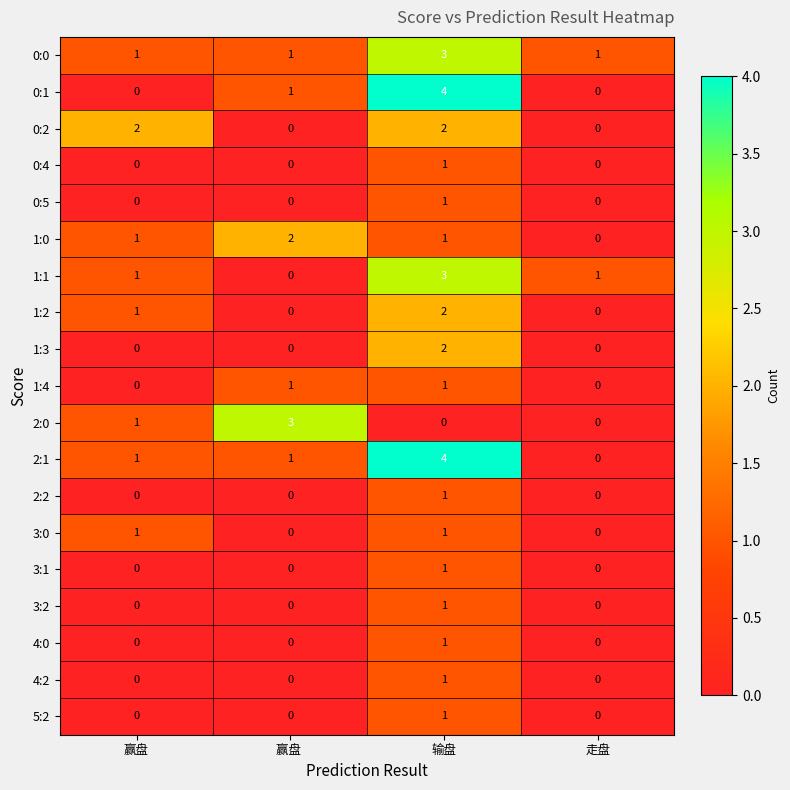

The value of 1:2 at 赢盘  is 1. True or false?

False